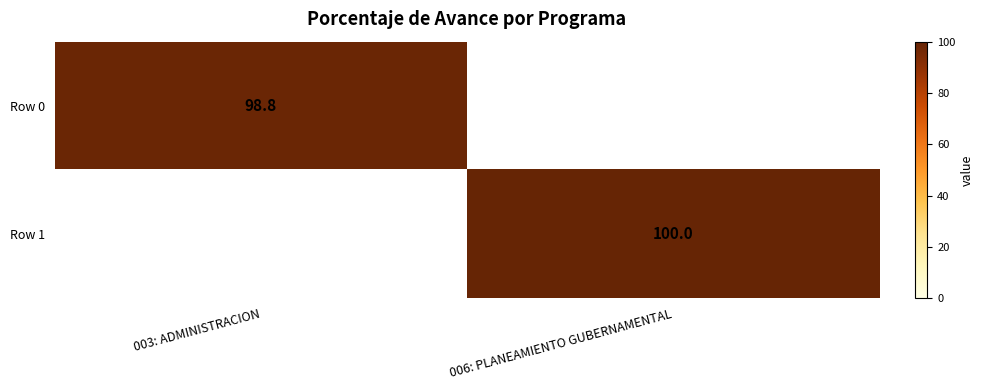

True or false: Row 0 has a value of 55.3 at 003: ADMINISTRACION.

False